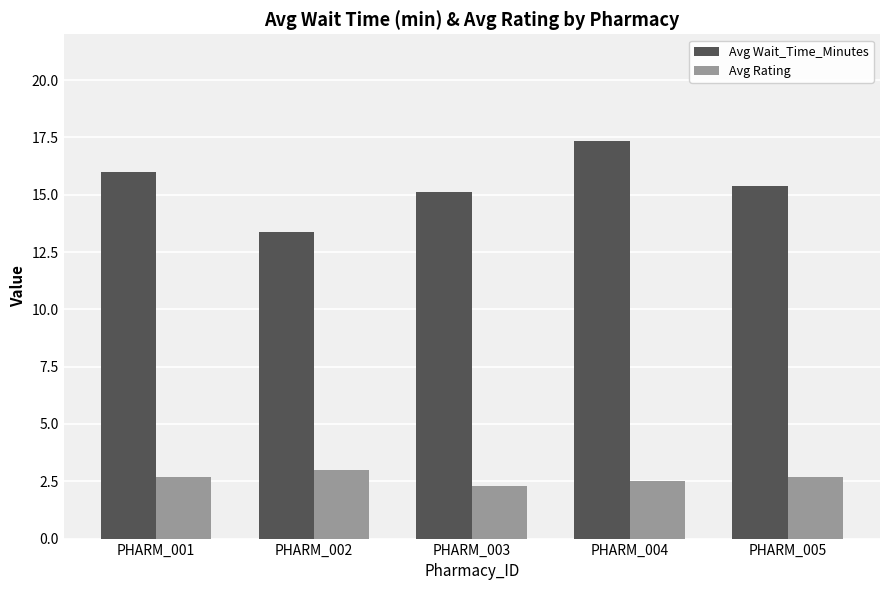

At which category is the sum across all series the highest?

PHARM_004